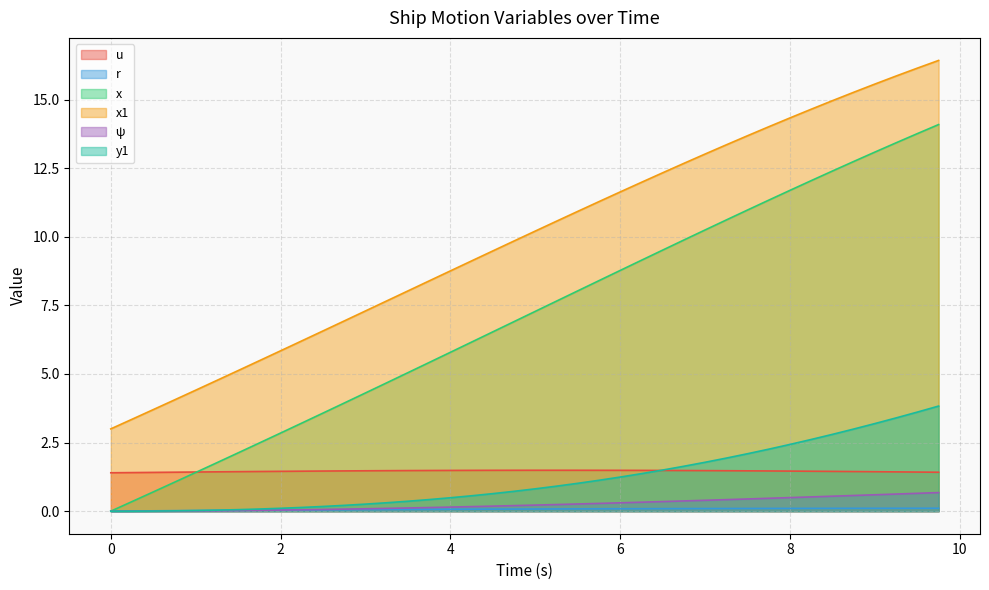

What is the value of the r point at the 29th from the left?

0.1